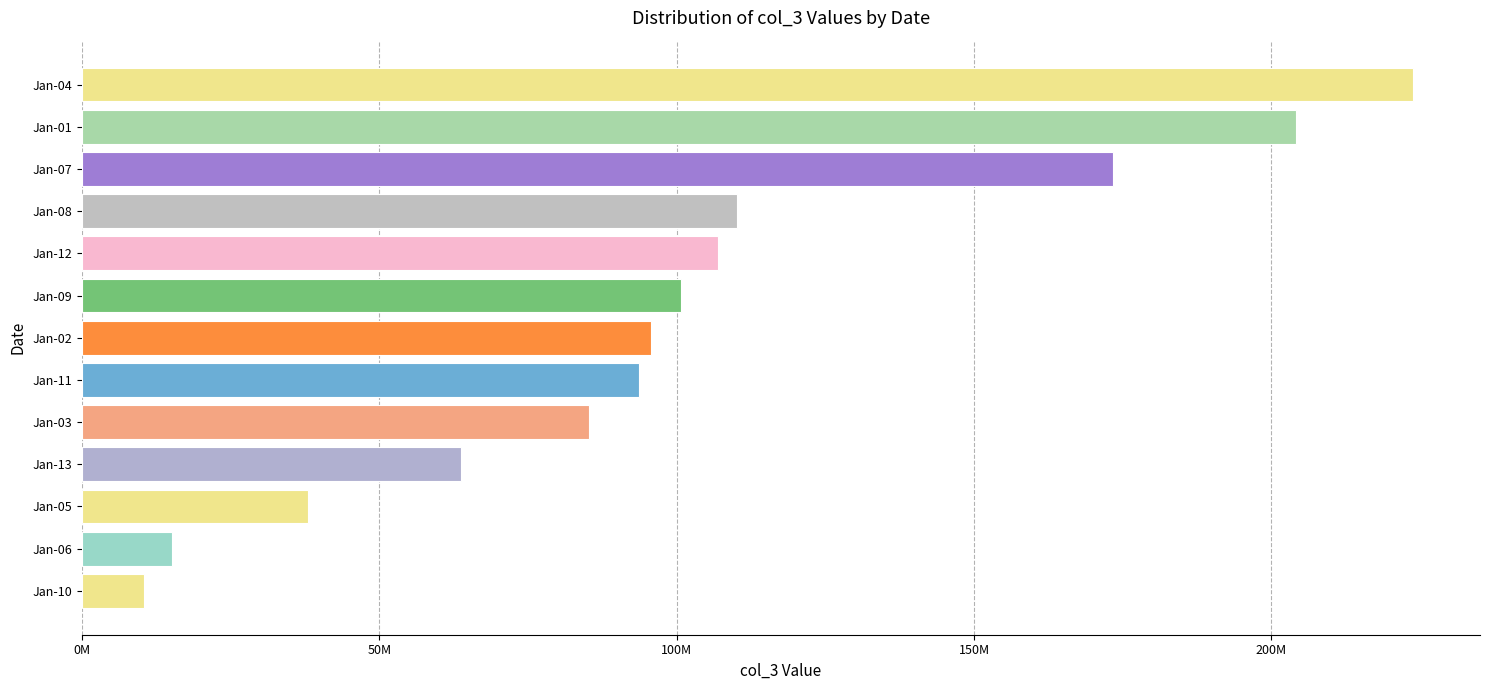

Where is the data nearest to the value 117180428?

Jan-08